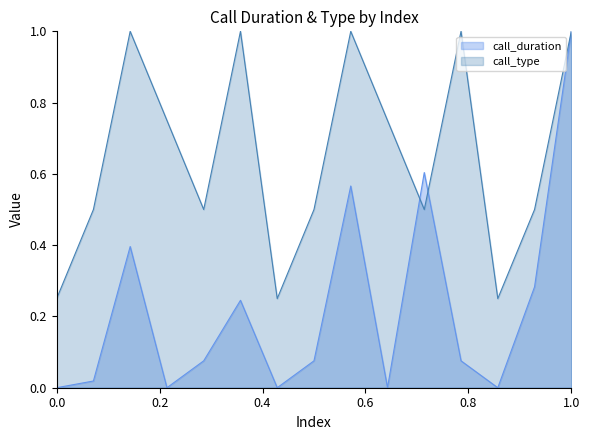

Is the value of call_duration at 53986 greater than the value of call_type at 53987?

No